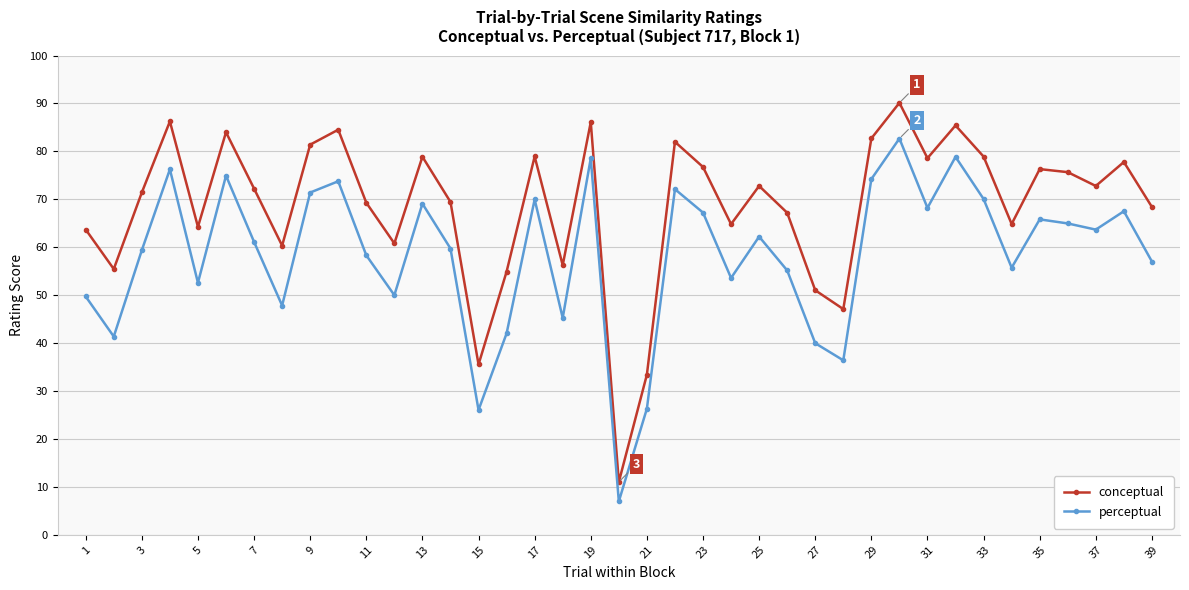

Which series has the largest range (max minus min)?

conceptual